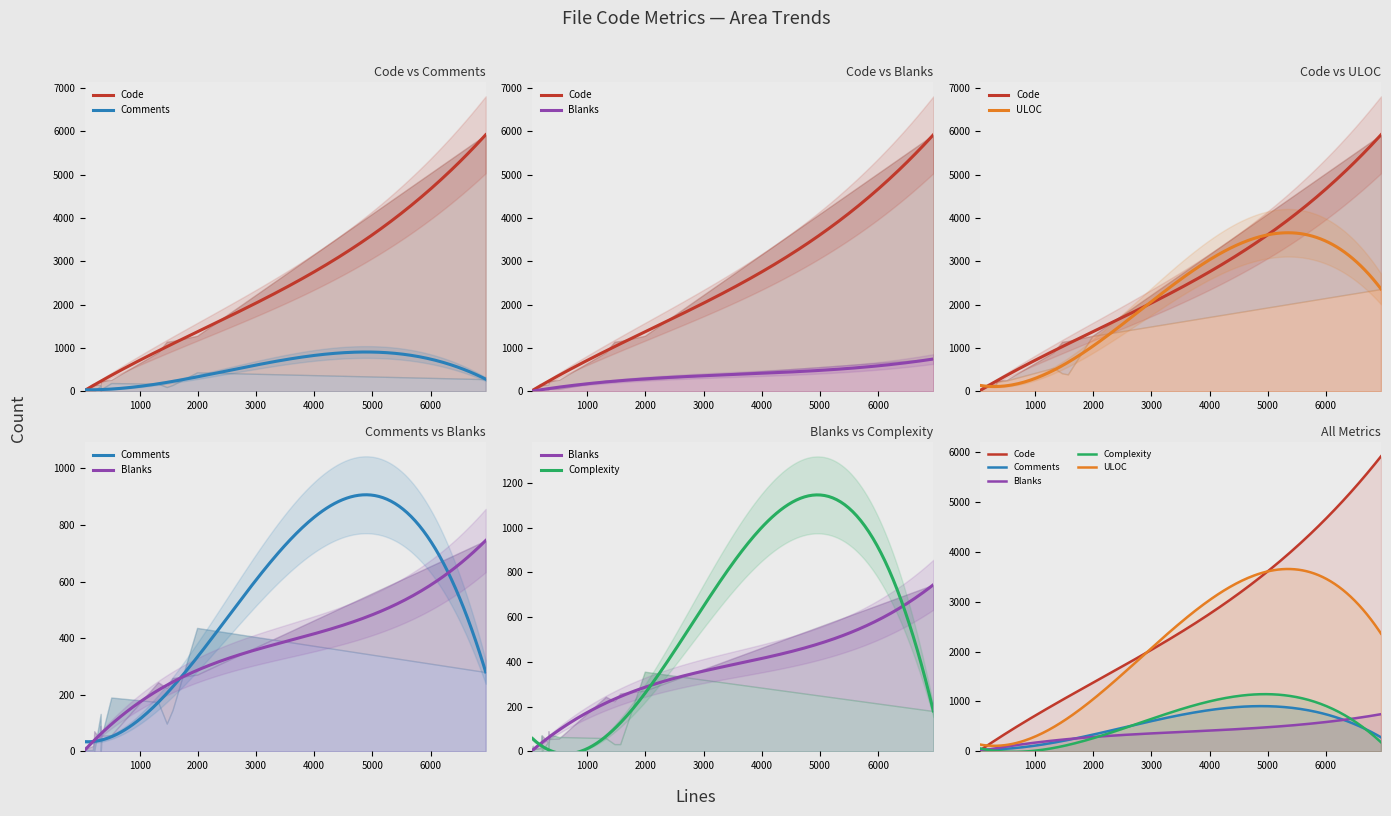

What is the greatest value displayed?

5922